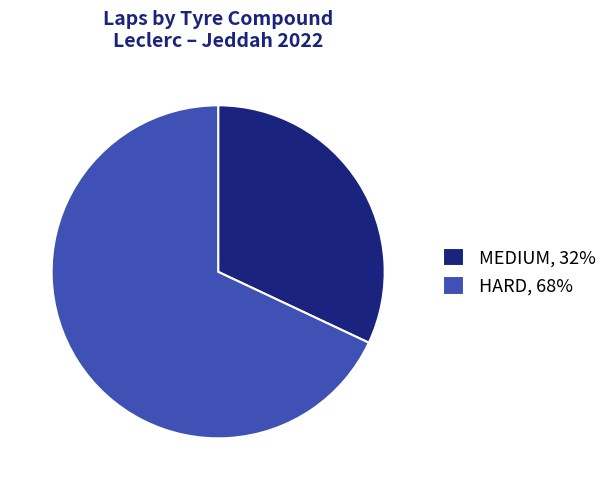

Do MEDIUM, 32% and HARD, 68% together represent more than half of the pie?

Yes